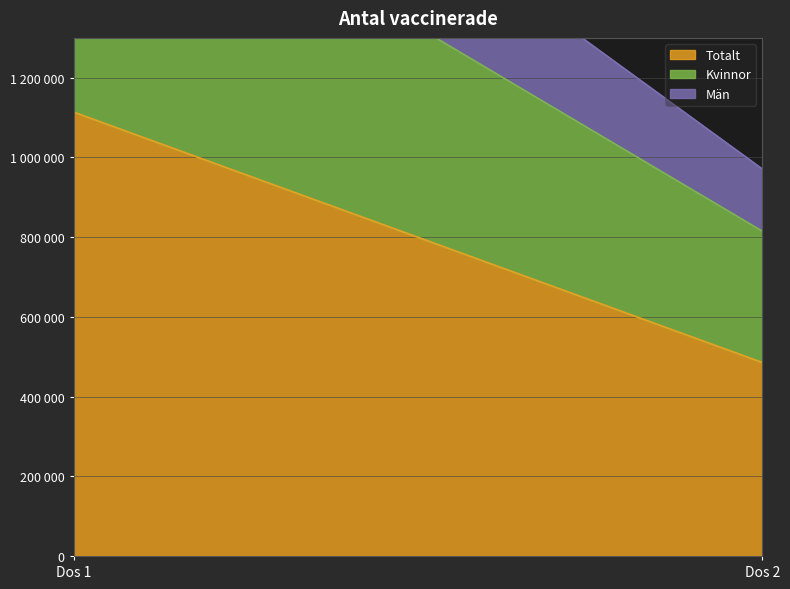

Which has a higher value, Dos 2 or Dos 1?

Dos 1